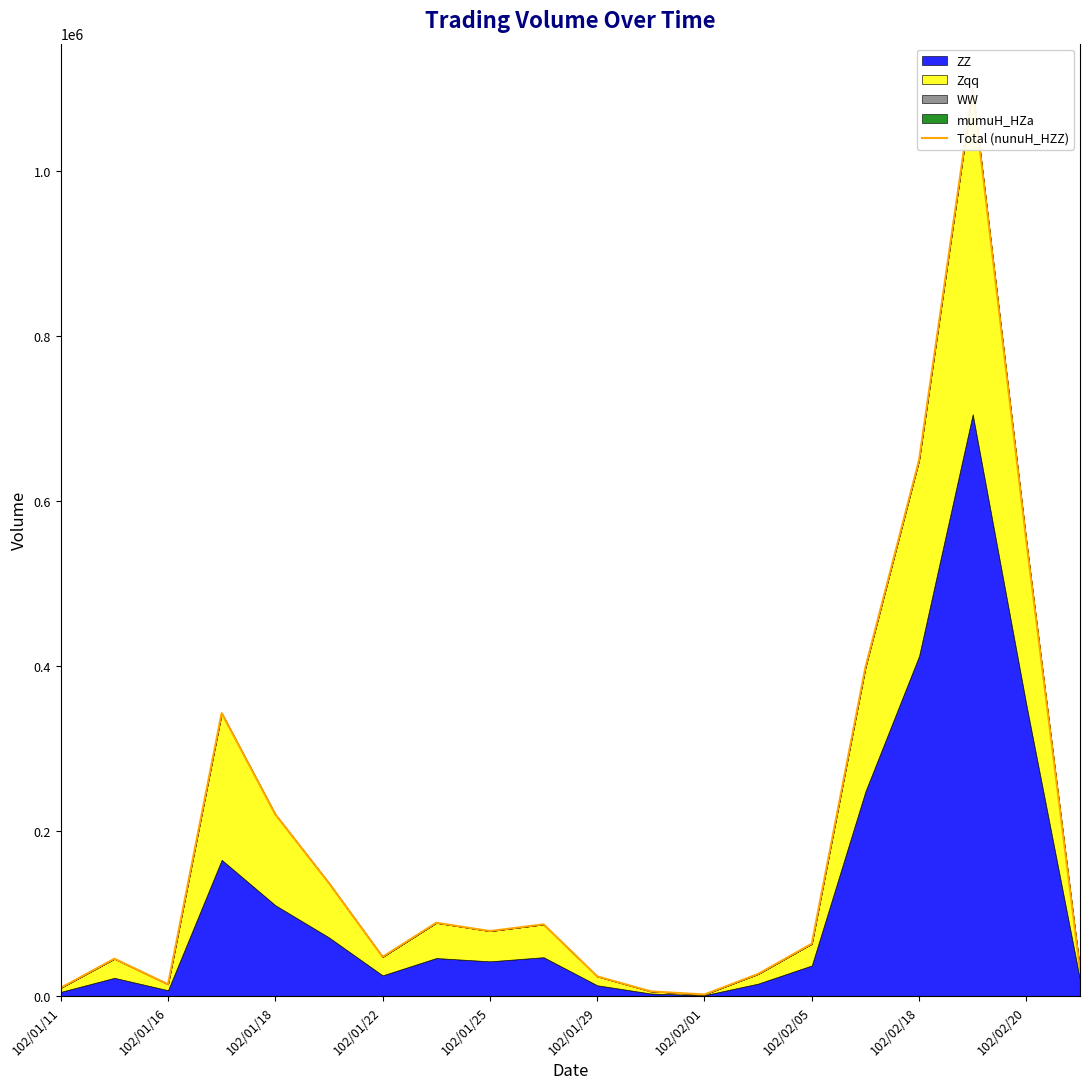

True or false: the data has more than 0 interior local peaks.

True